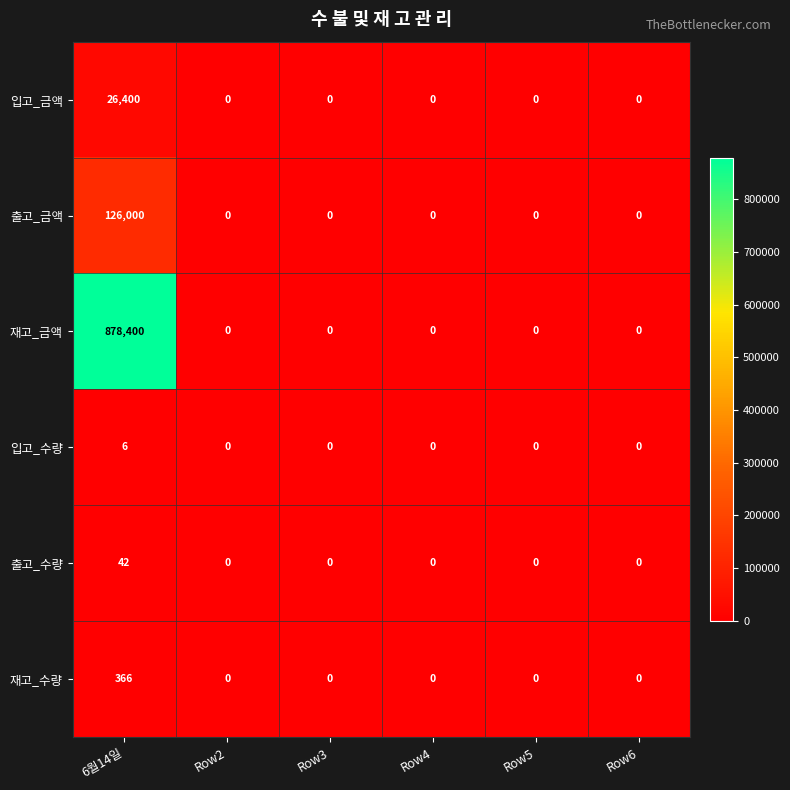

At which category does the chart reach its peak across all series?

6월14일